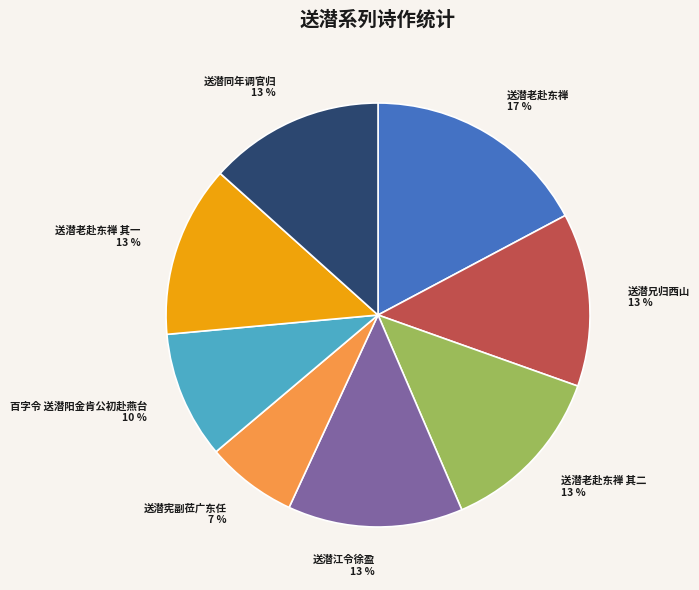

To the nearest percent, what portion does 送潜宪副莅广东任 represent?

7%